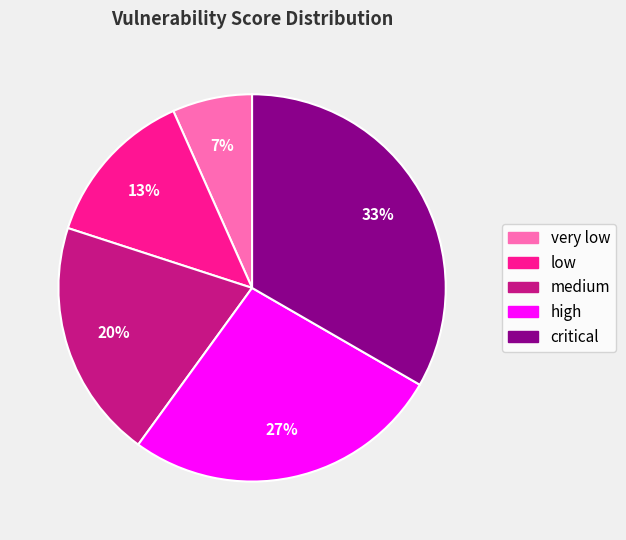

Combined, do low and high account for over 50%?

No